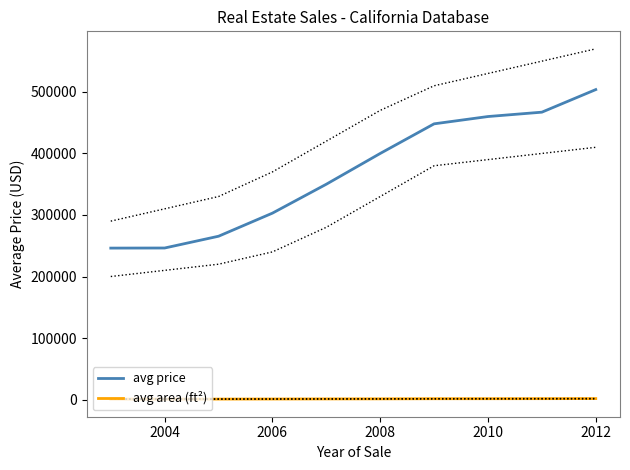

Is the value of avg price at 2004 greater than the value of avg area (ft²) at 2010?

Yes